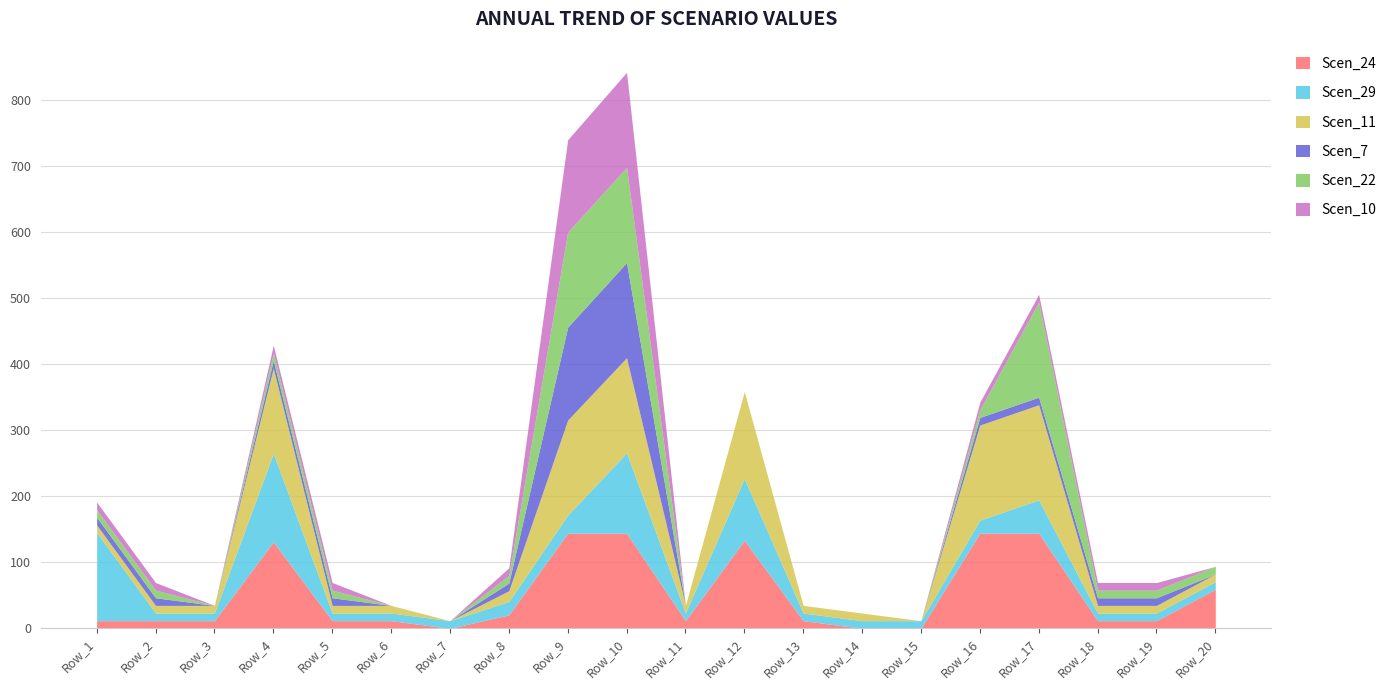

Does the chart display data point markers on the line(s)?

No